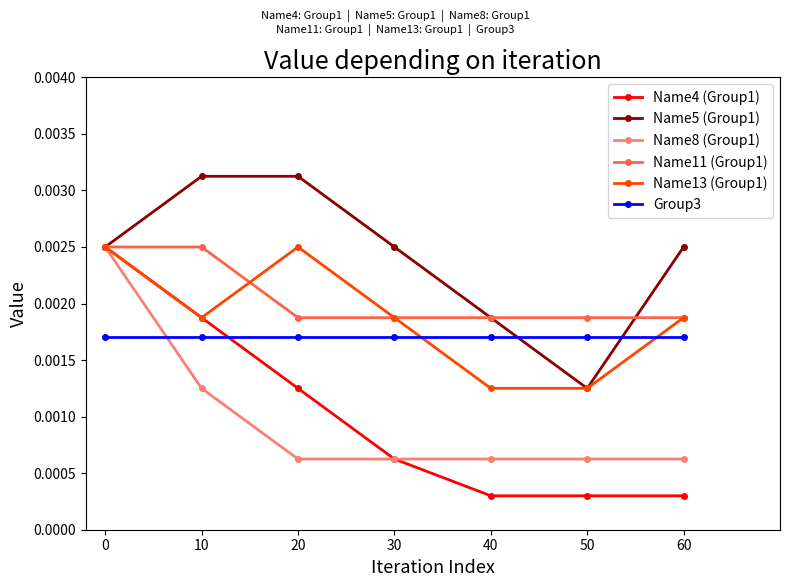

How many intersections are there between Group3 and Name8 (Group1)?

1